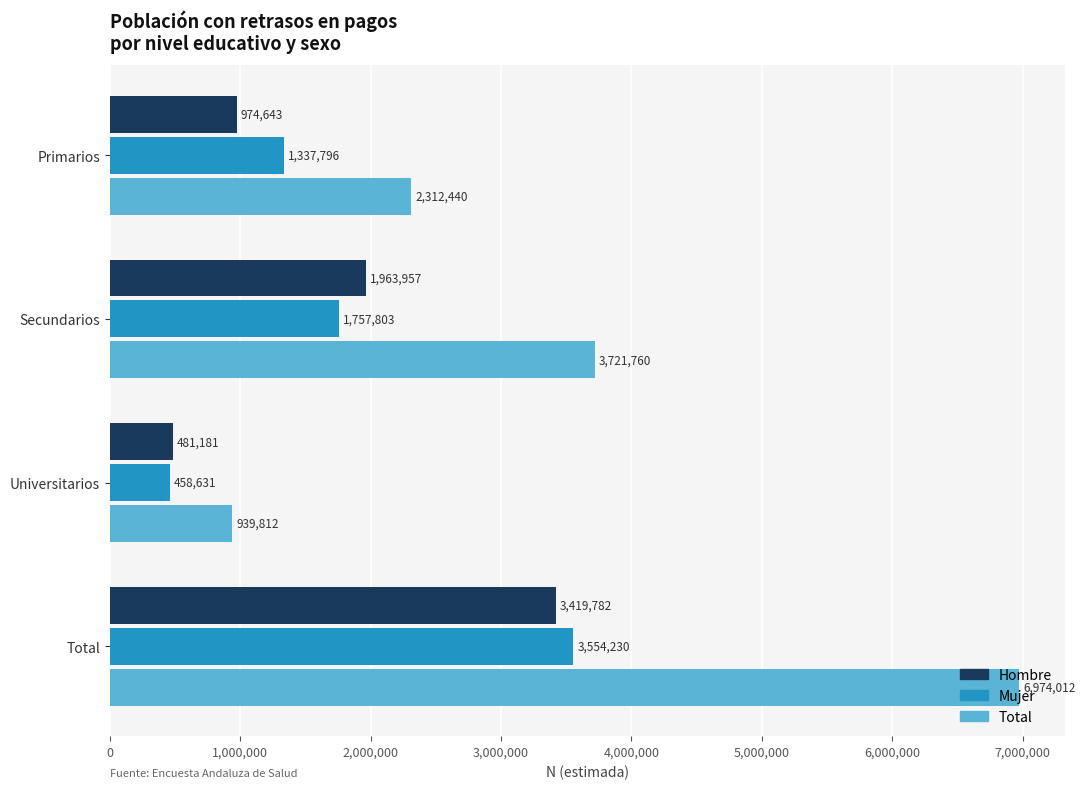

Rank the series at Secundarios from highest to lowest value.

Total, Hombre, Mujer